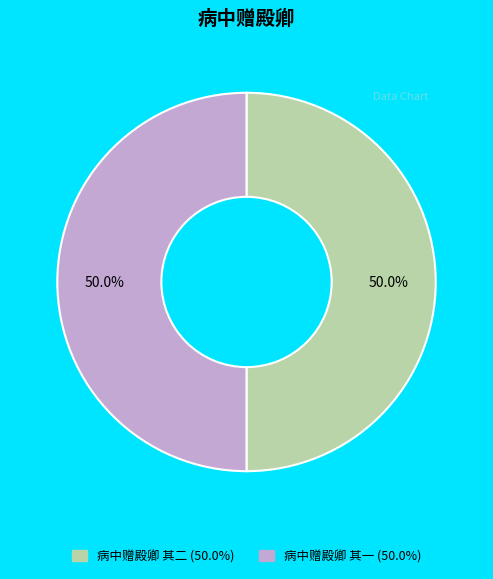

How many segments does this pie chart have?

2